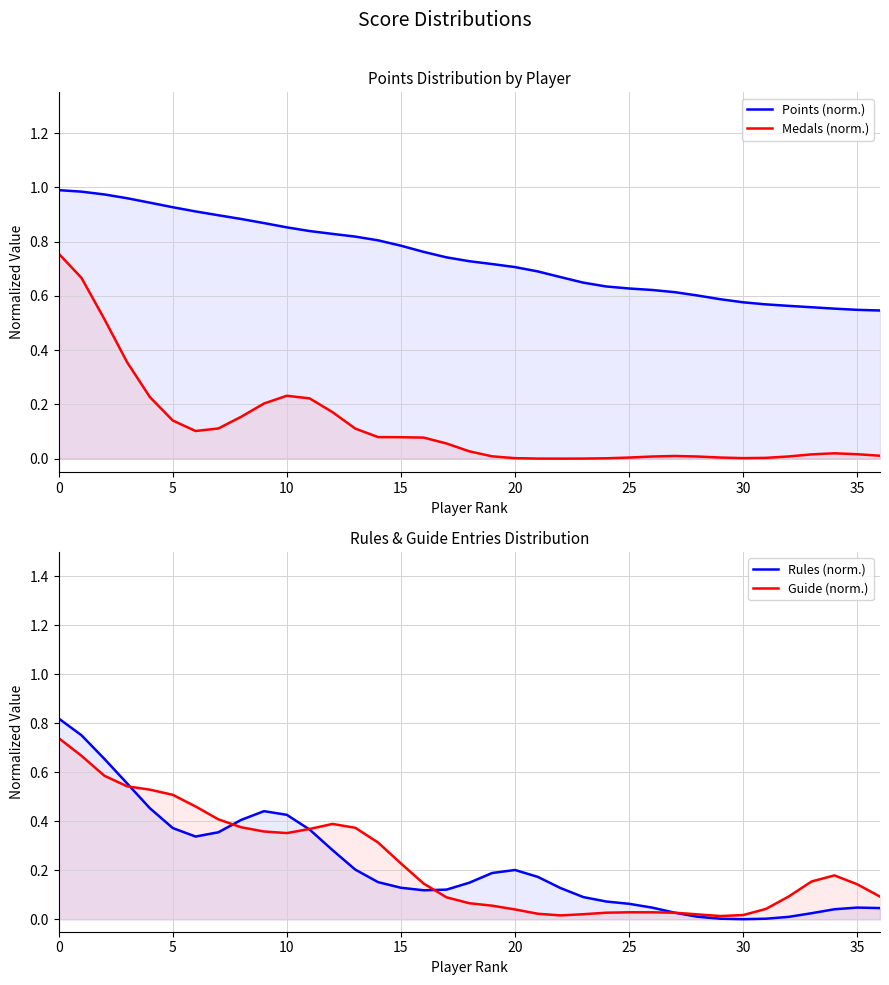

At which label is Medals (norm.) closest to 0?

22